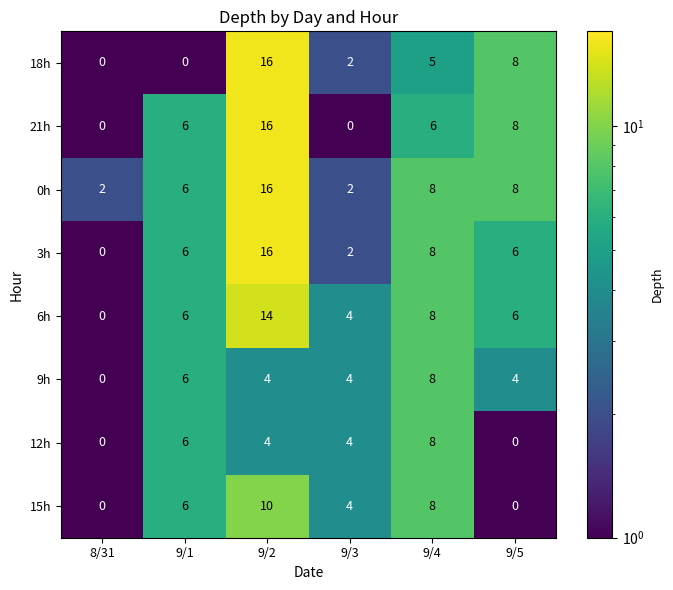

Read the 6h value at 9/1.

6